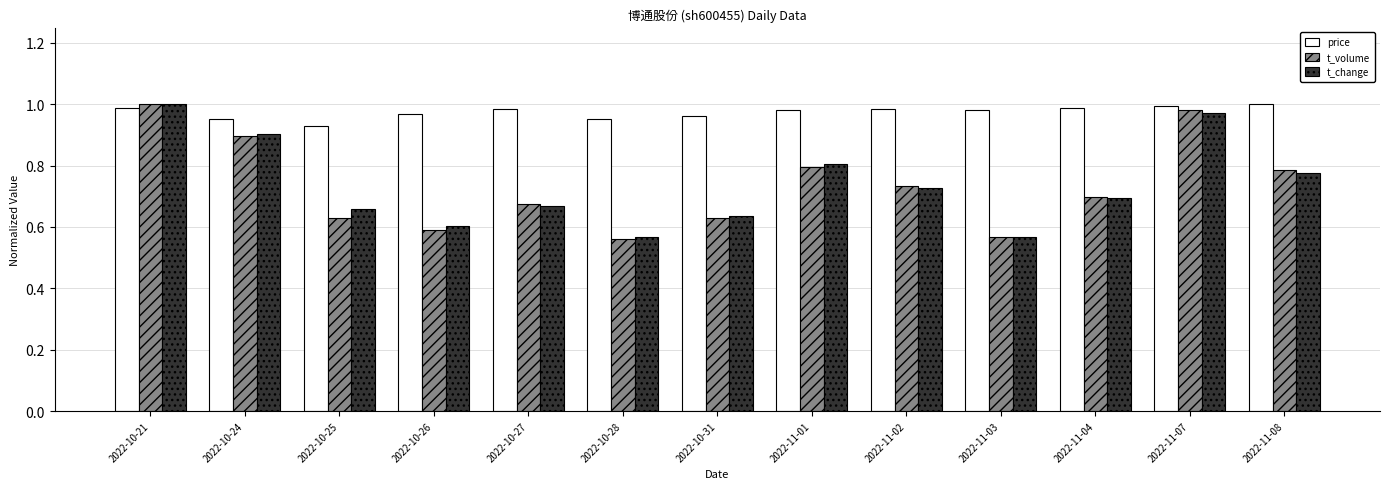

Which series has the largest total across all categories?

price